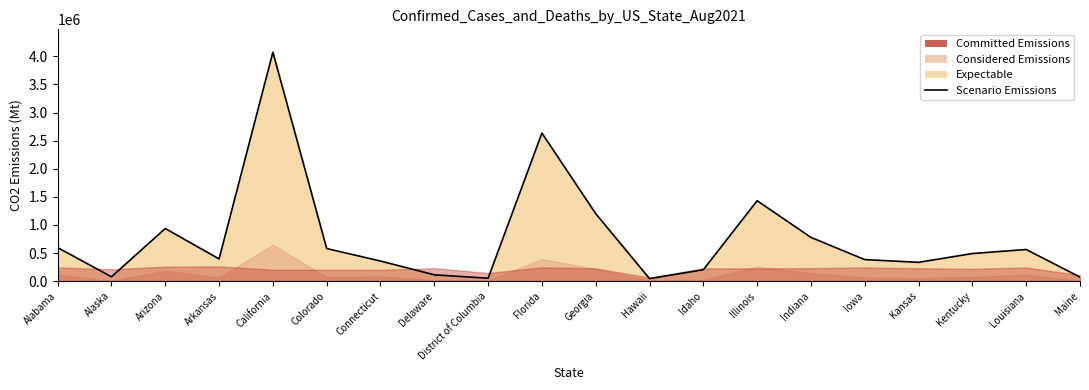

List the labels in order of value, smallest first.

Hawaii, District of Columbia, Maine, Alaska, Delaware, Idaho, Kansas, Connecticut, Iowa, Arkansas, Kentucky, Louisiana, Colorado, Alabama, Indiana, Arizona, Georgia, Illinois, Florida, California